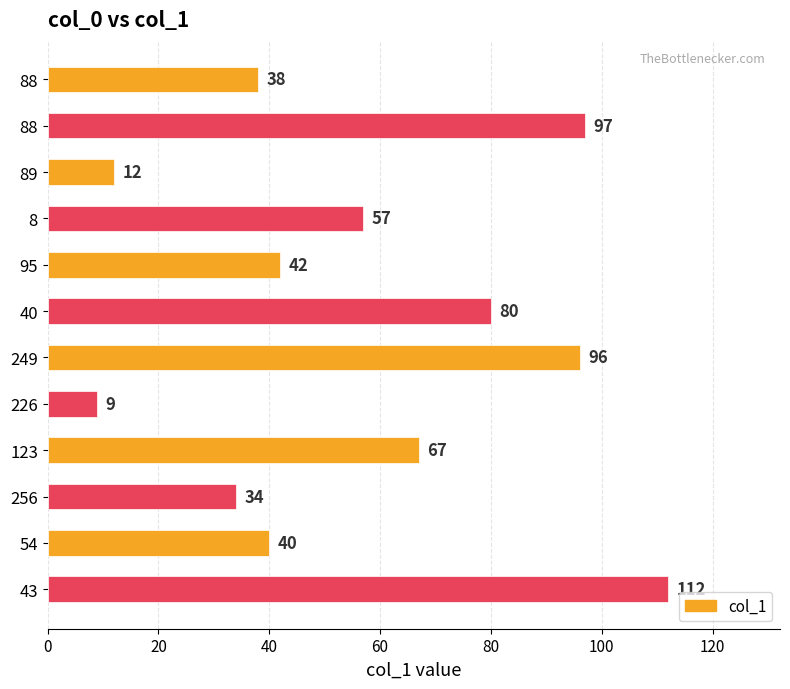

What is the difference between the maximum and minimum values?

103